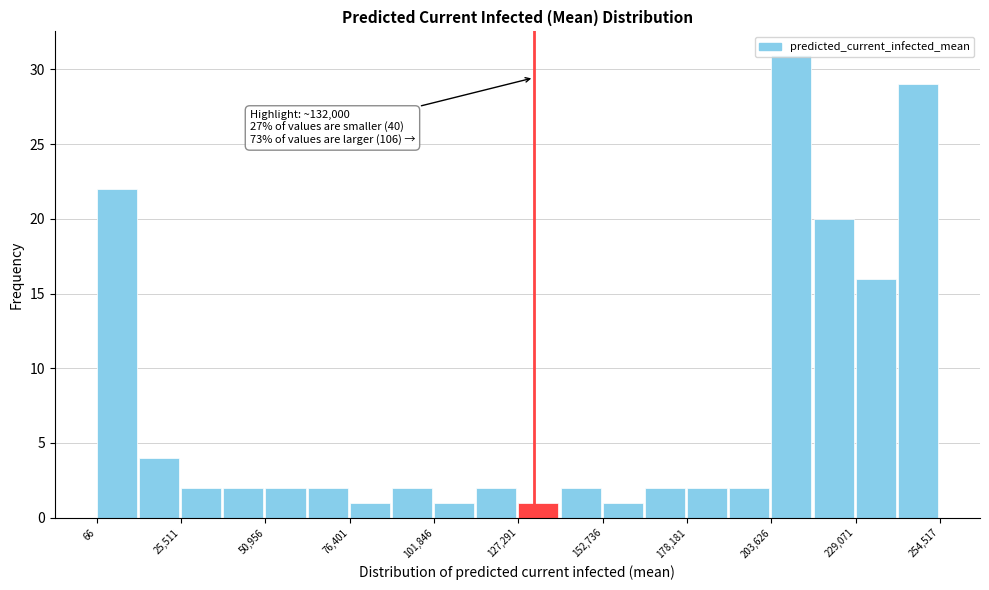

Around what value on the x-axis is the tallest bar? Give the approximate position of its centre, as read against the axis.

210000